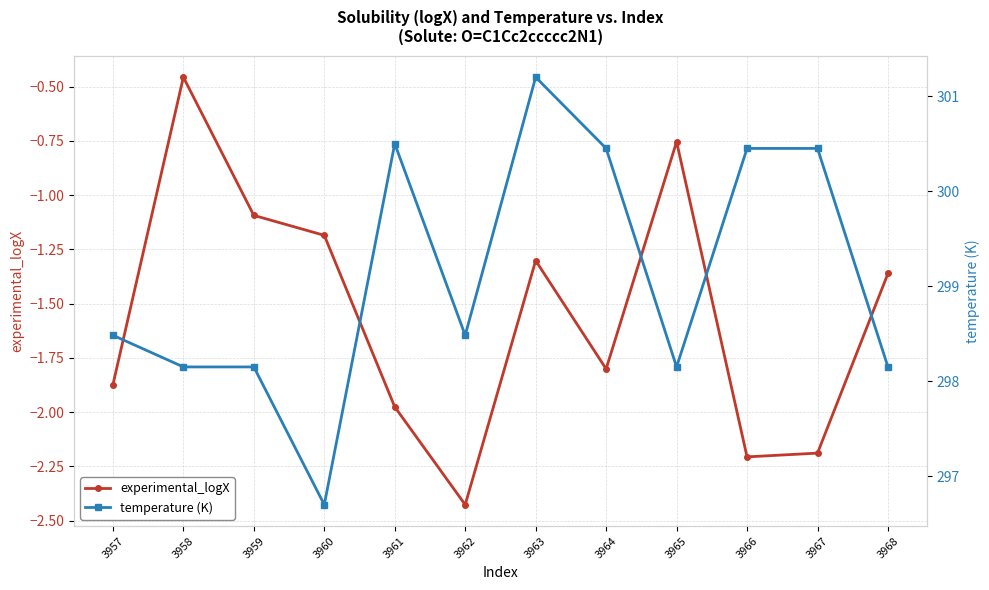

Which series has the widest spread of values?

temperature (K)